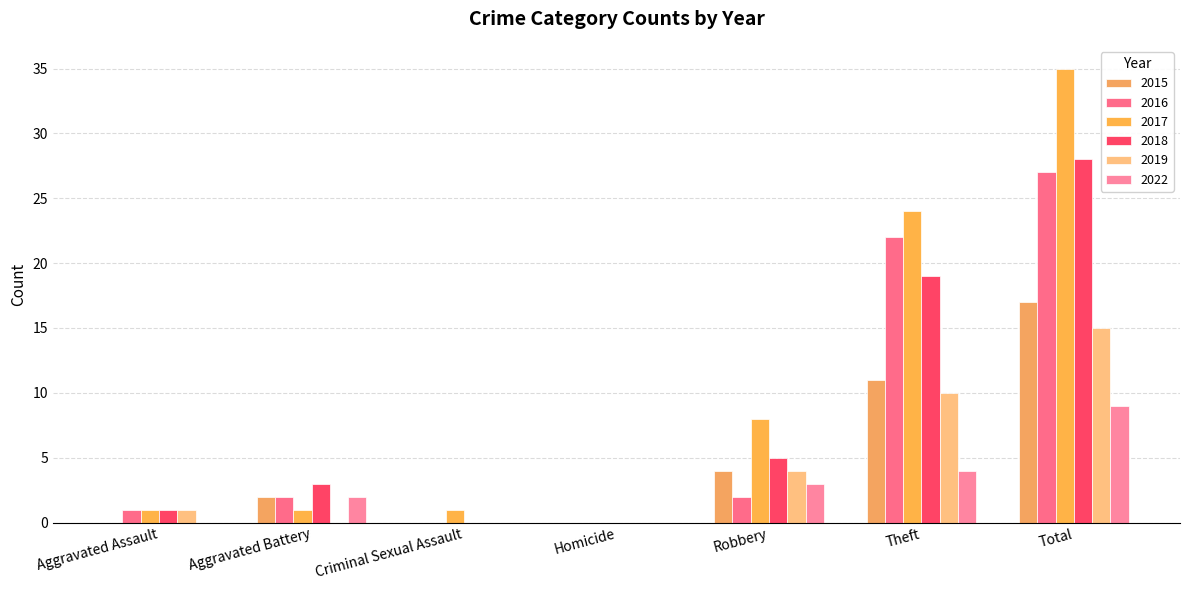

The 2018 series shows 0 at Homicide. True or false?

True